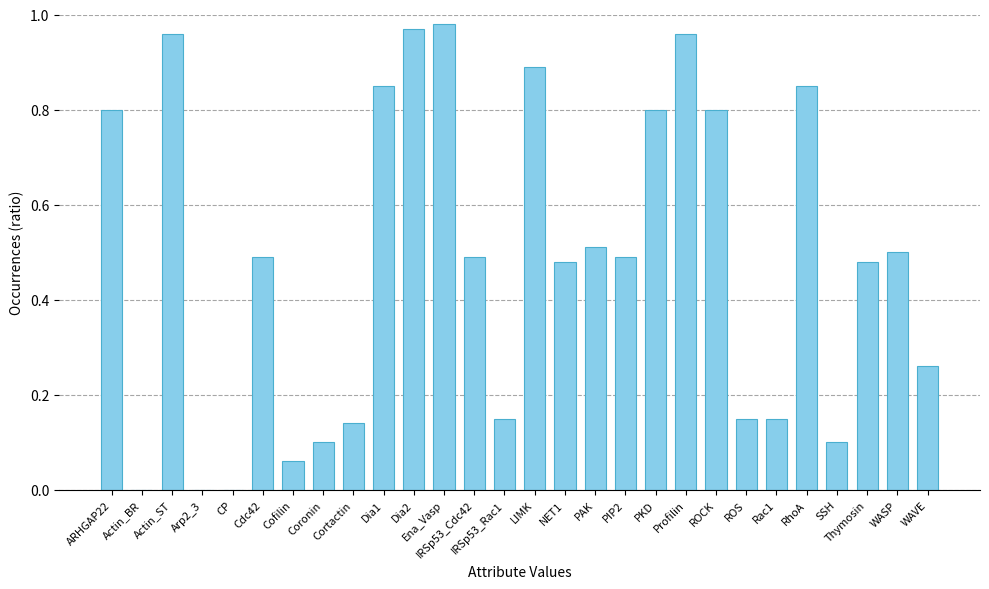

What is the sum of all values?

13.4